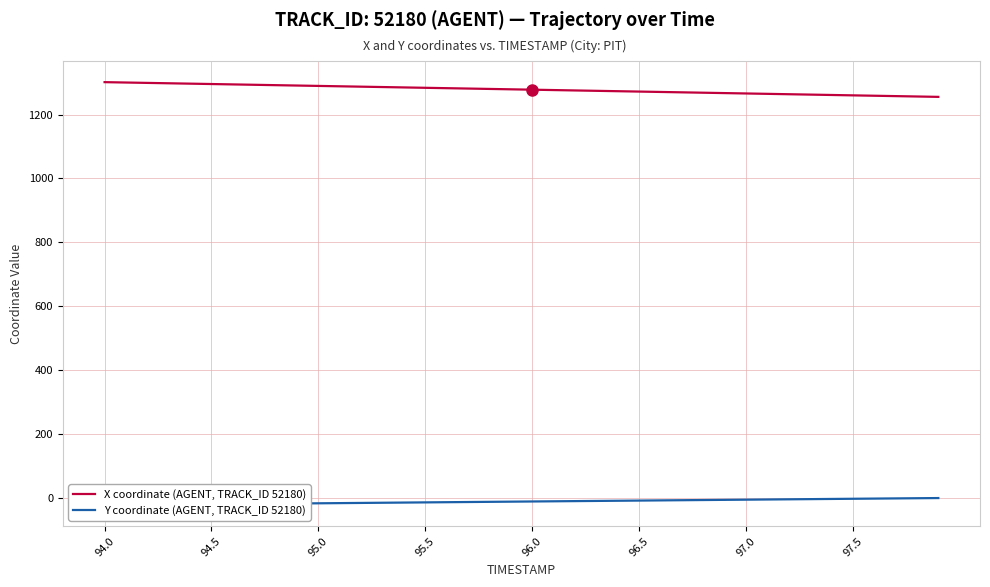

Rank the series by their average value, from lowest to highest.

Y coordinate (AGENT, TRACK_ID 52180), X coordinate (AGENT, TRACK_ID 52180)